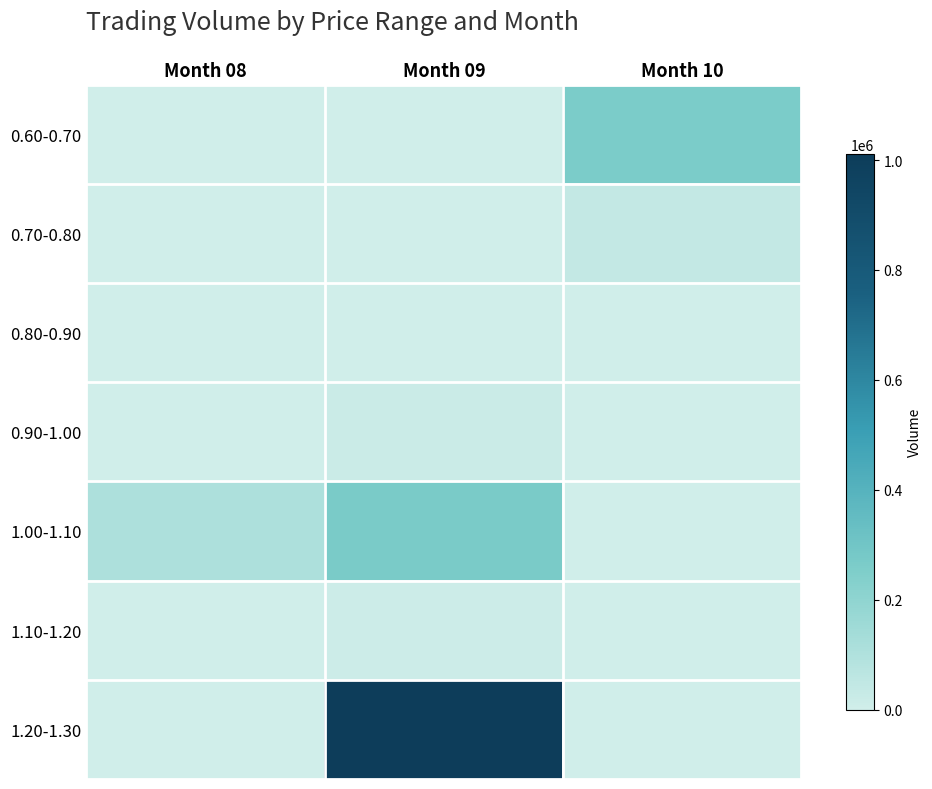

Reading left to right, what are all the values shown in this chart?

0.60-0.70: Month 08=0	Month 09=0	Month 10=264000
0.70-0.80: Month 08=0	Month 09=0	Month 10=42000
0.80-0.90: Month 08=0	Month 09=1000	Month 10=0
0.90-1.00: Month 08=0	Month 09=16000	Month 10=0
1.00-1.10: Month 08=110000	Month 09=266000	Month 10=0
1.10-1.20: Month 08=0	Month 09=15000	Month 10=0
1.20-1.30: Month 08=0	Month 09=1011000	Month 10=0